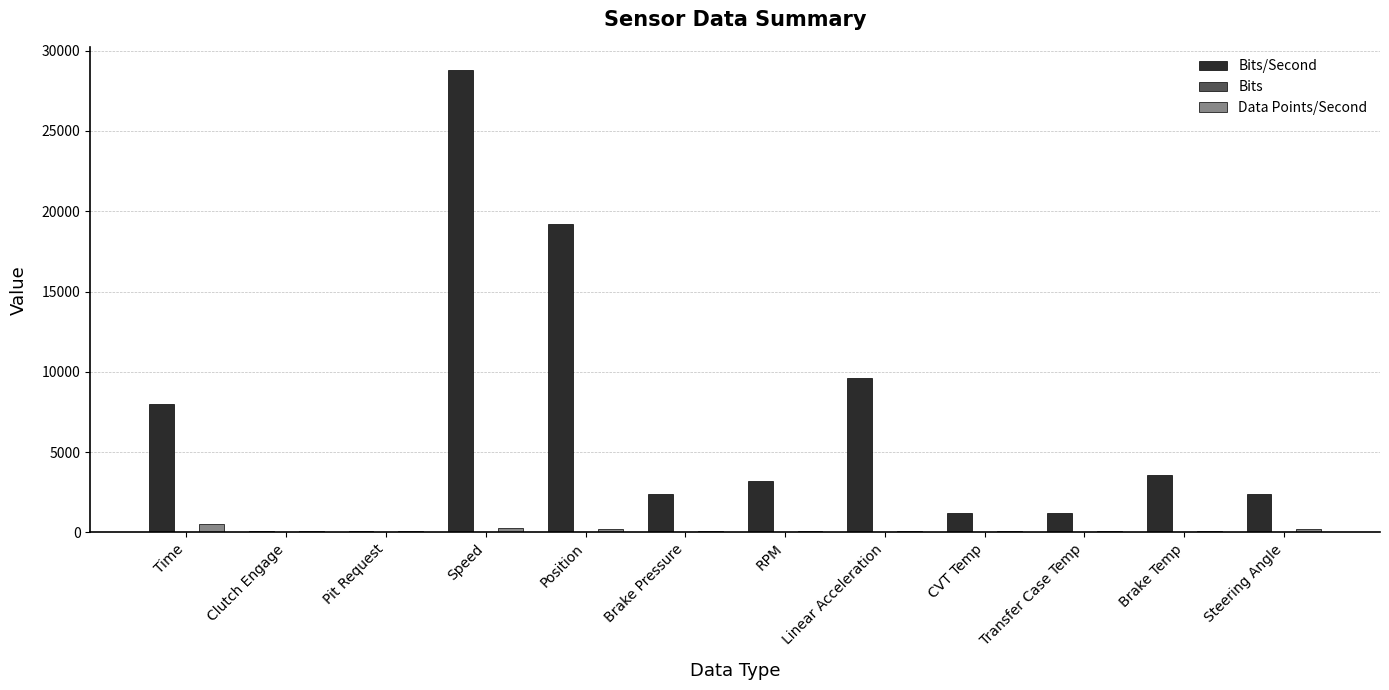

What is the label of the 9th bar from the left?

CVT Temp